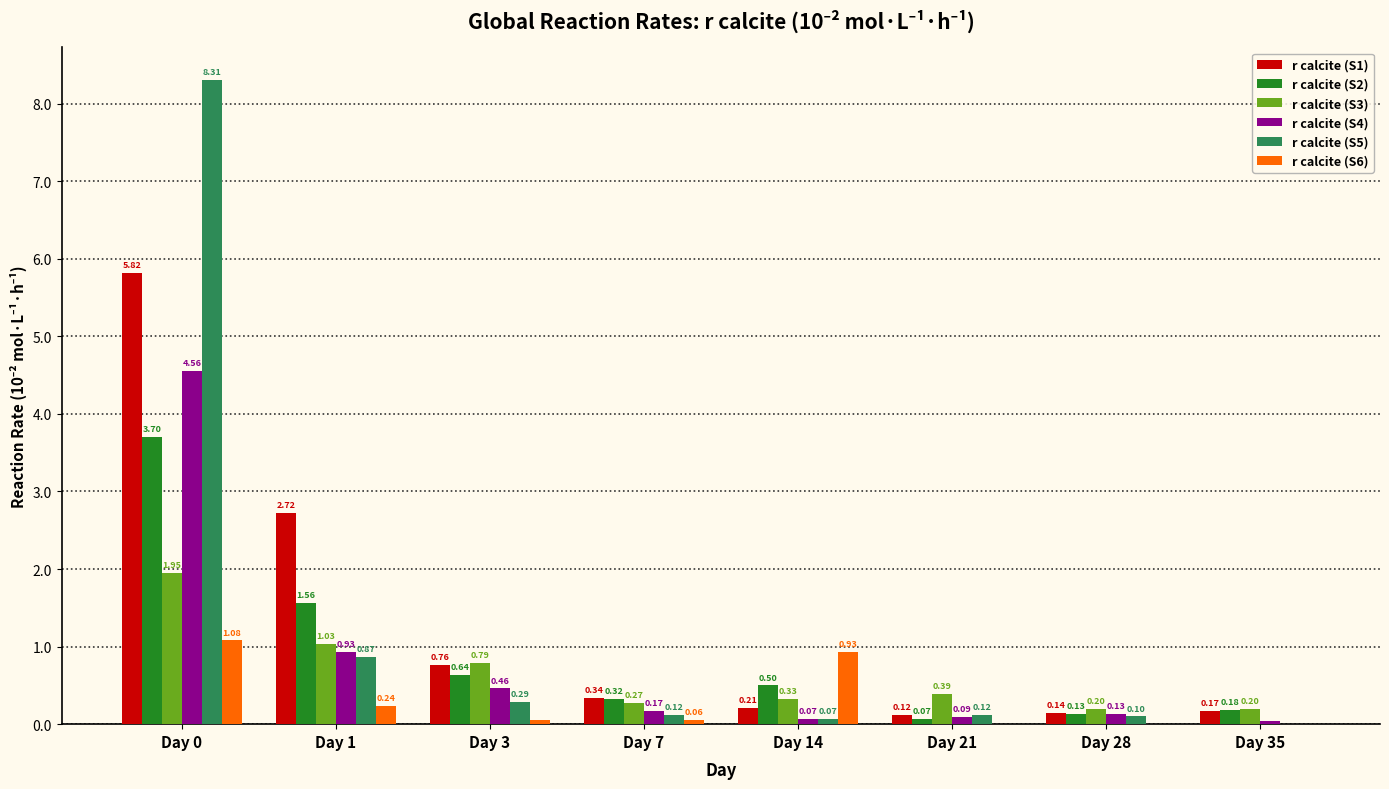

What is the sum of all r calcite (S3) values?

5.2